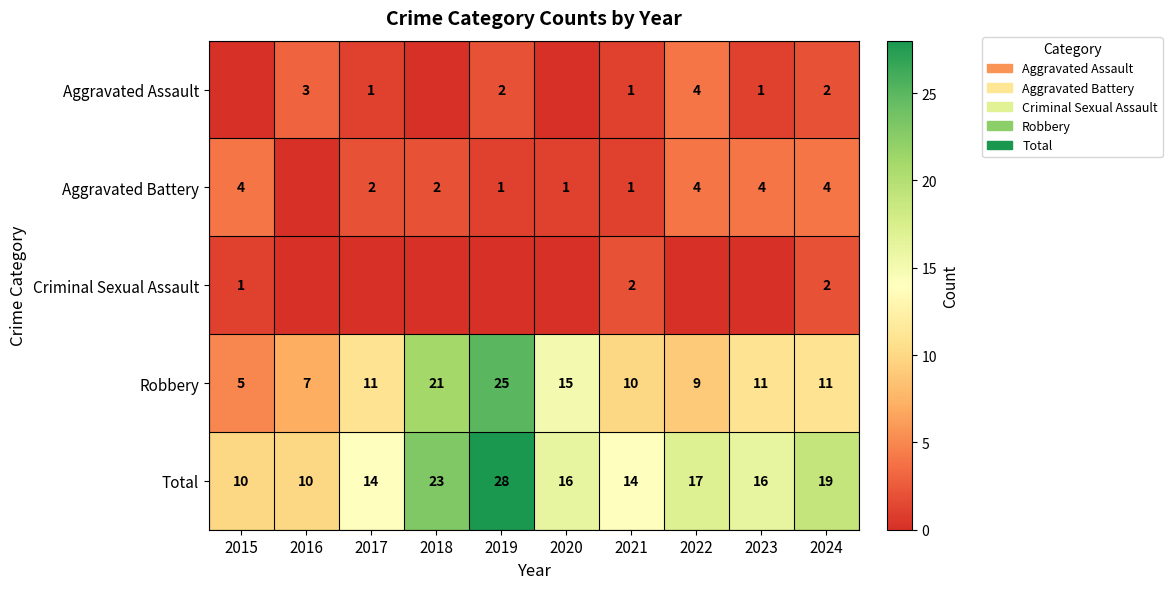

What is the spread (max minus min) of values at 2024?

17